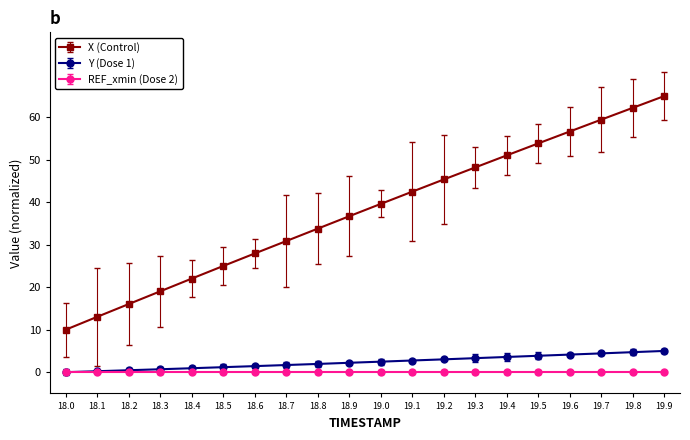

The X (Control) series shows 3.7 at 18.1. True or false?

False